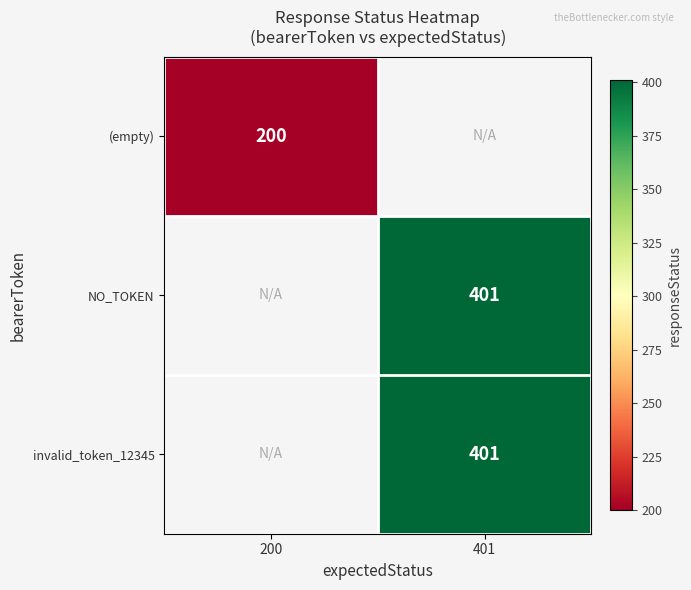

The invalid_token_12345 series shows 533 at 401. True or false?

False